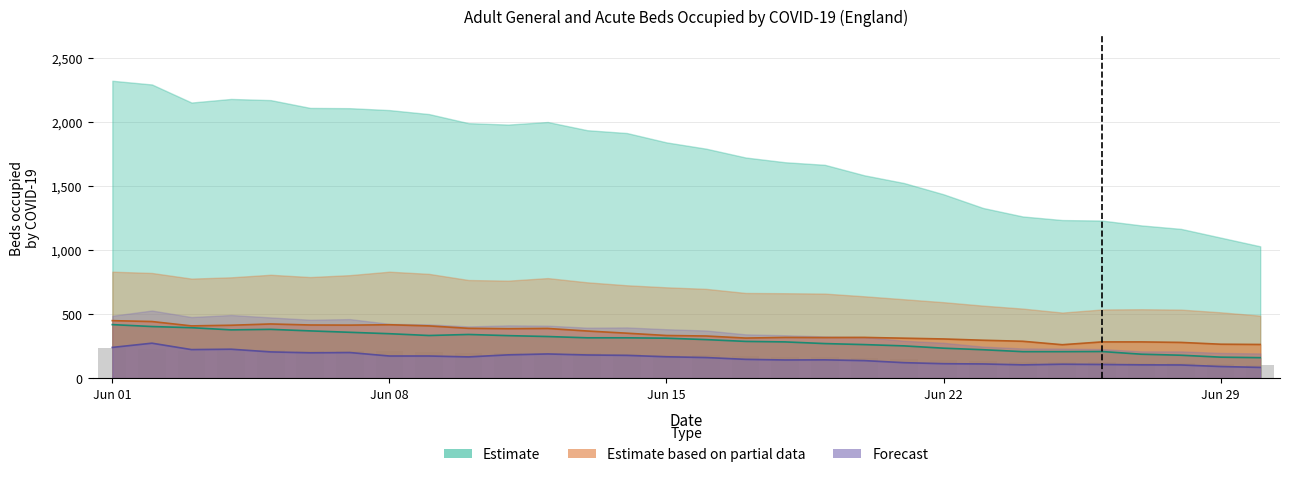

True or false: Midlands has a value of 431.4 at Jun 15.

False